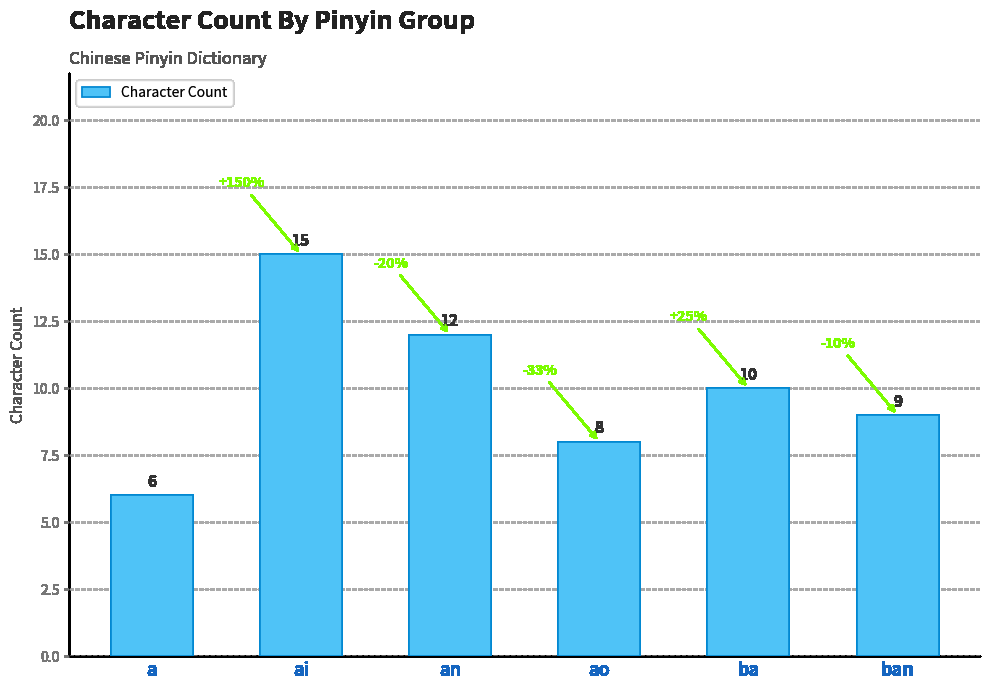

What is the value of the 6th bar from the left?

9